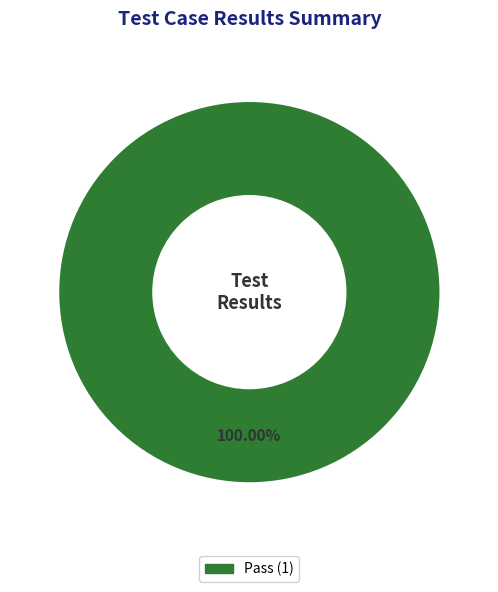

Is there any slice that represents more than half of the pie?

Yes